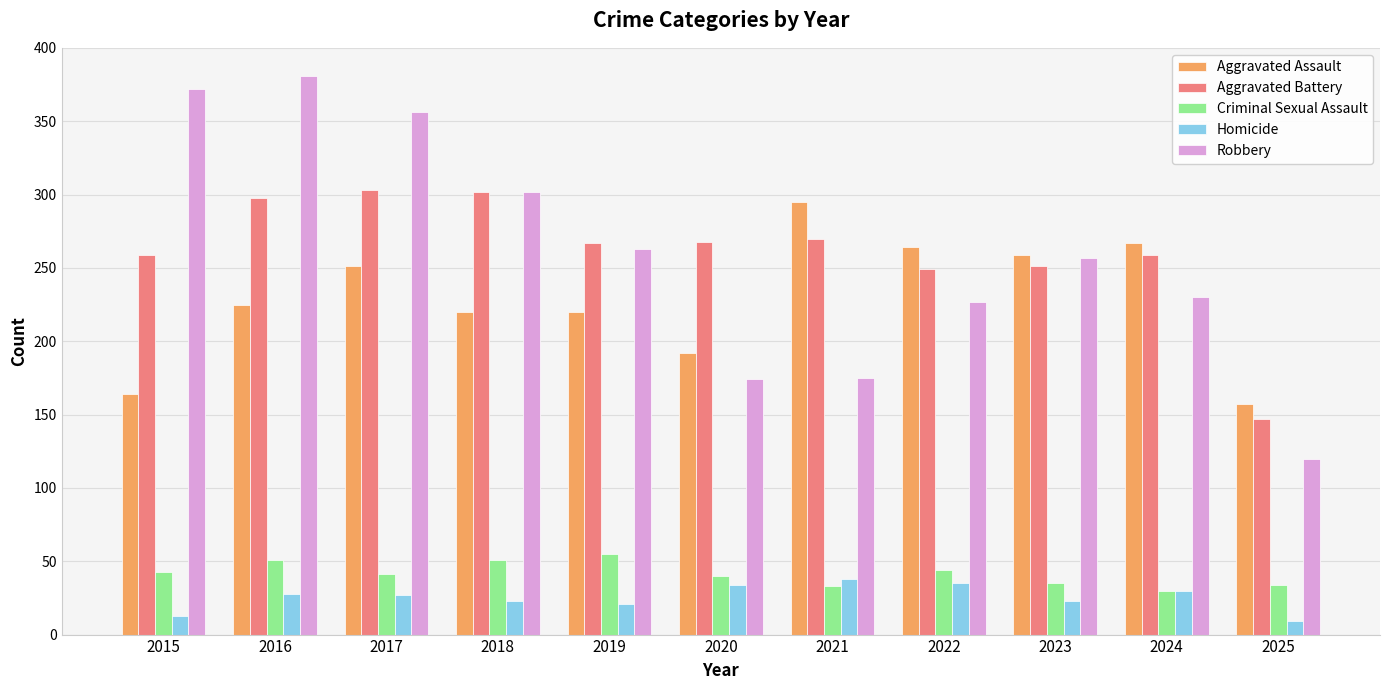

The value of Criminal Sexual Assault at 2015 is 43. True or false?

True